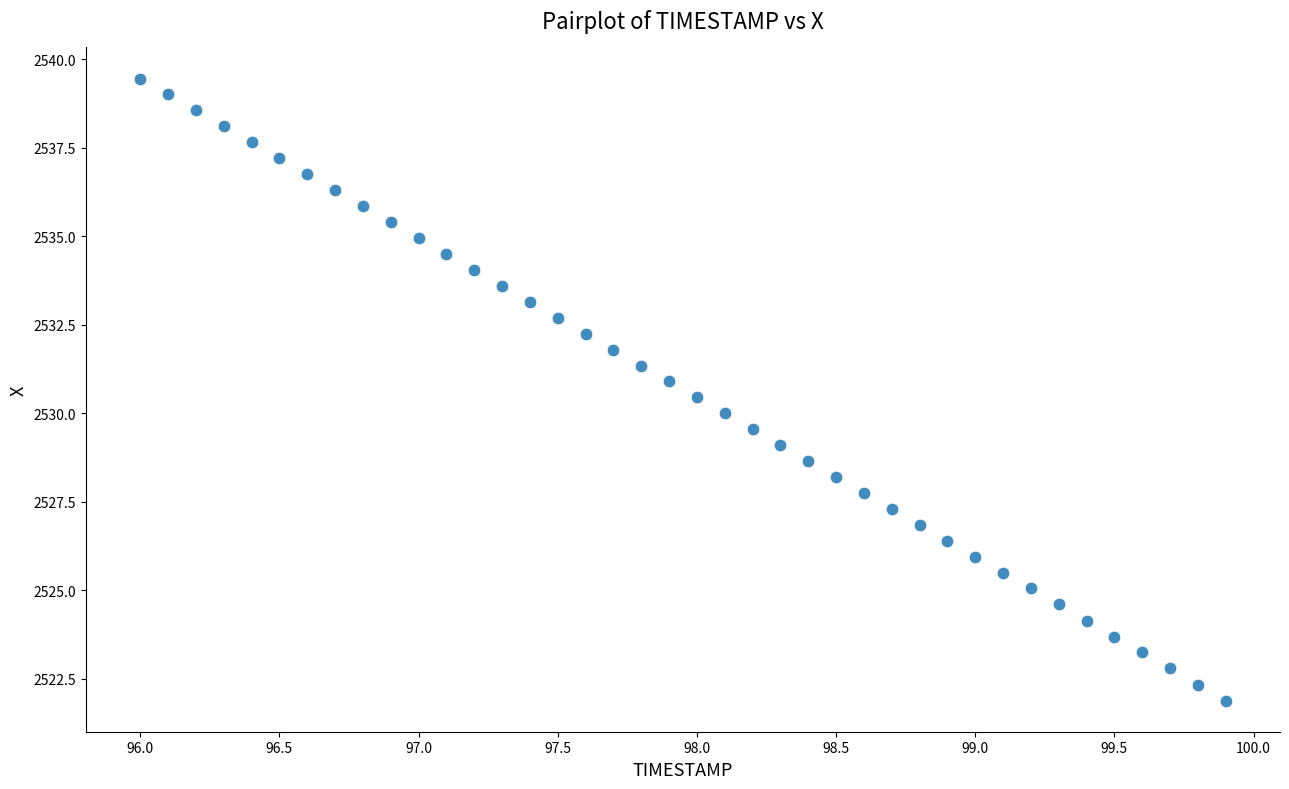

What is the range of X values (max minus min)?

3.9